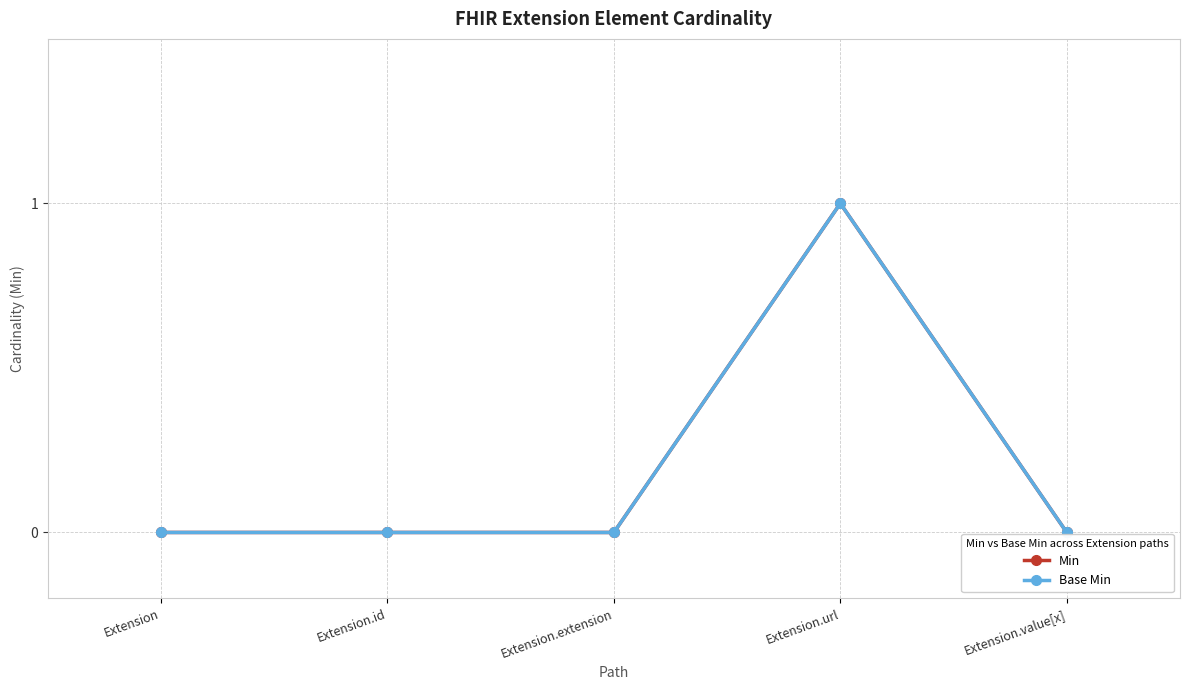

True or false: Base Min and Min intersect in this chart.

False